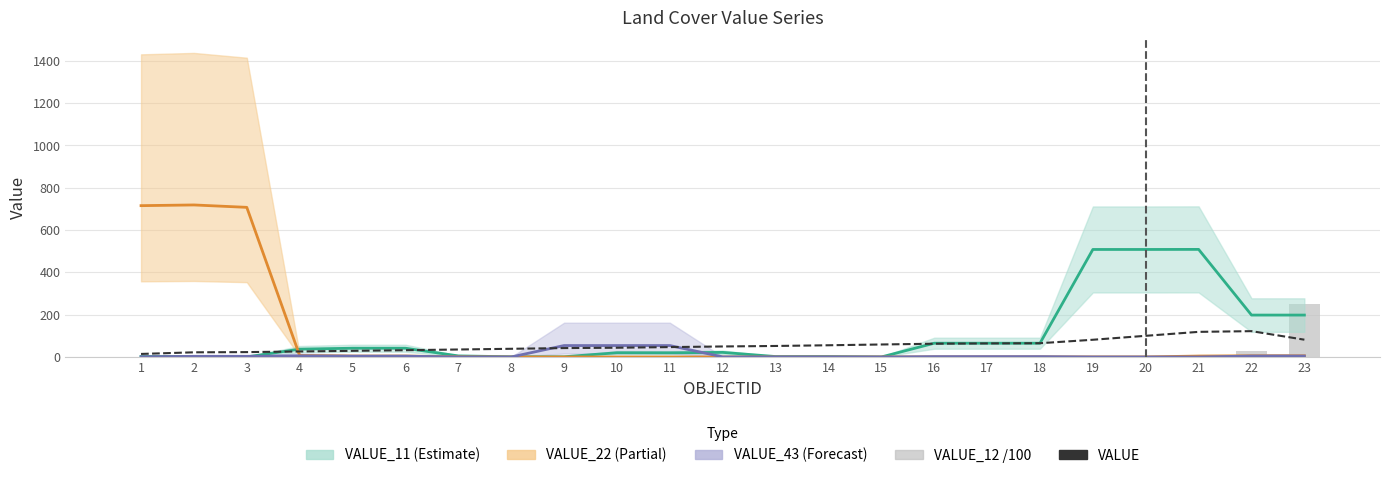

What is the highest value of the VALUE_12 (scaled/100) series?

251.3